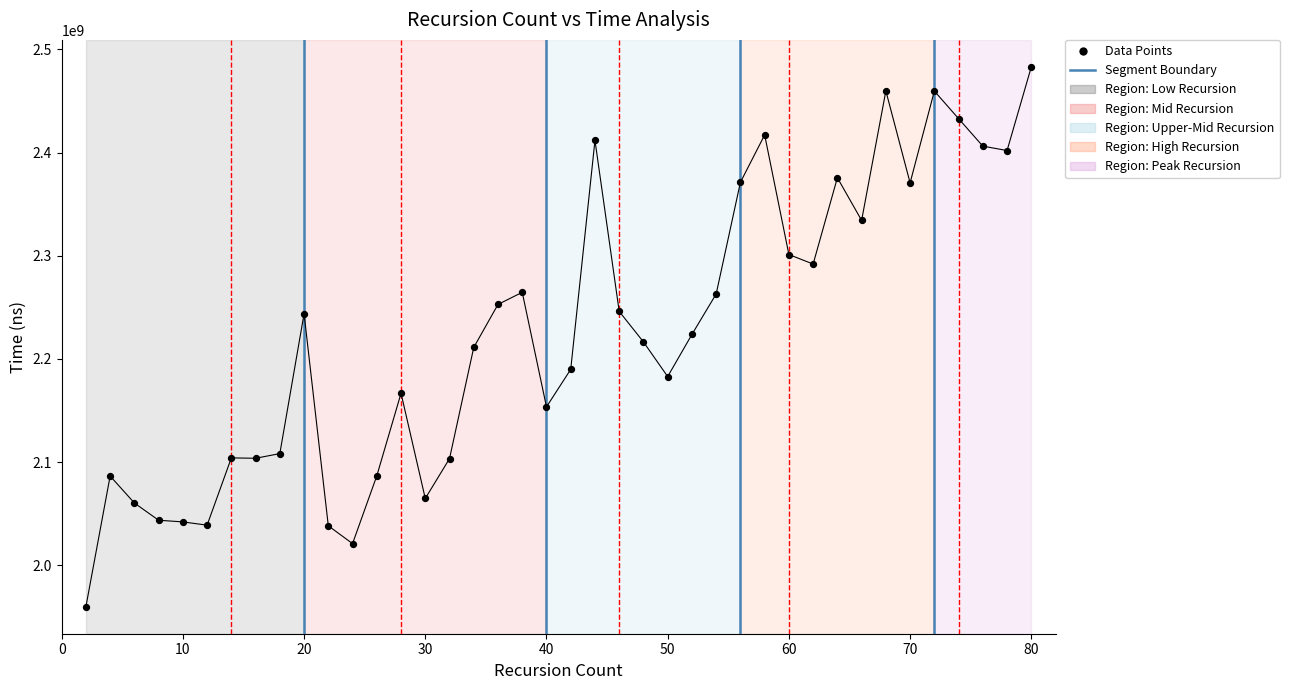

What is the range of Y values (max minus min)?

523265586